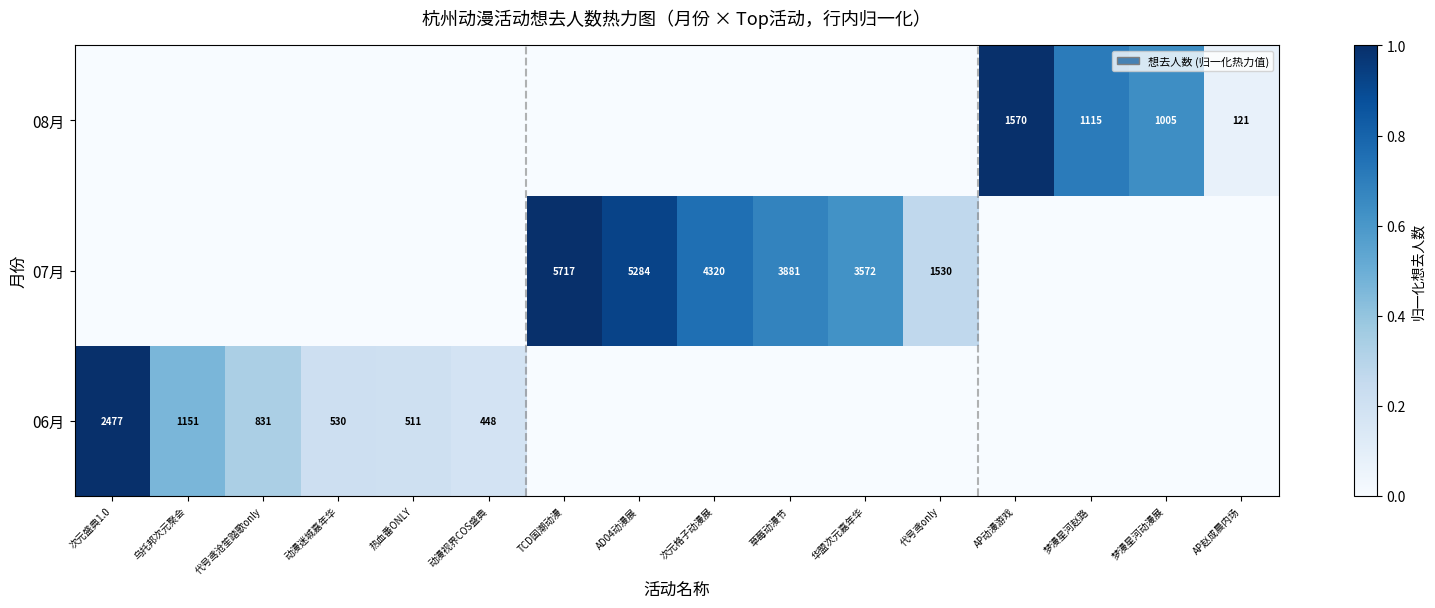

Is the value of 08月 at 梦漫星河赵路 greater than the value of 07月 at 华盟次元嘉年华?

No